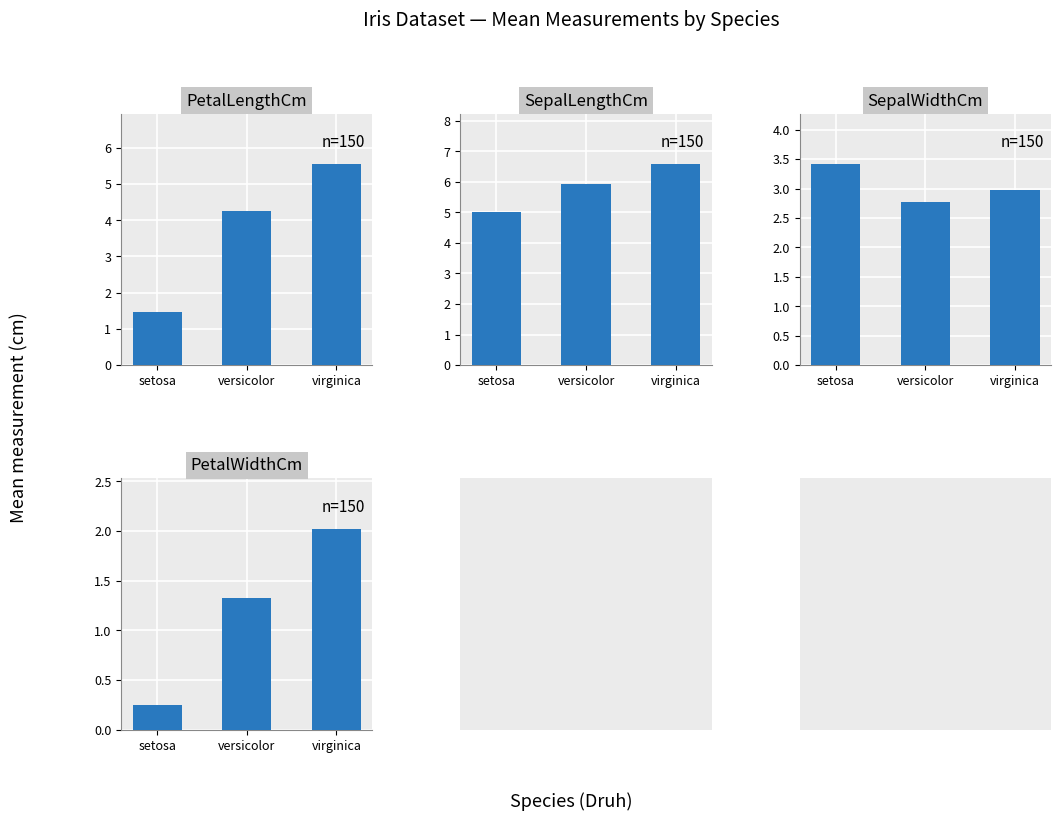

Reading left to right, extract all data points from this chart.

PetalLengthCm: setosa=1.5	versicolor=4.3	virginica=5.6
SepalLengthCm: setosa=5.0	versicolor=5.9	virginica=6.6
SepalWidthCm: setosa=3.4	versicolor=2.8	virginica=3.0
PetalWidthCm: setosa=0.2	versicolor=1.3	virginica=2.0